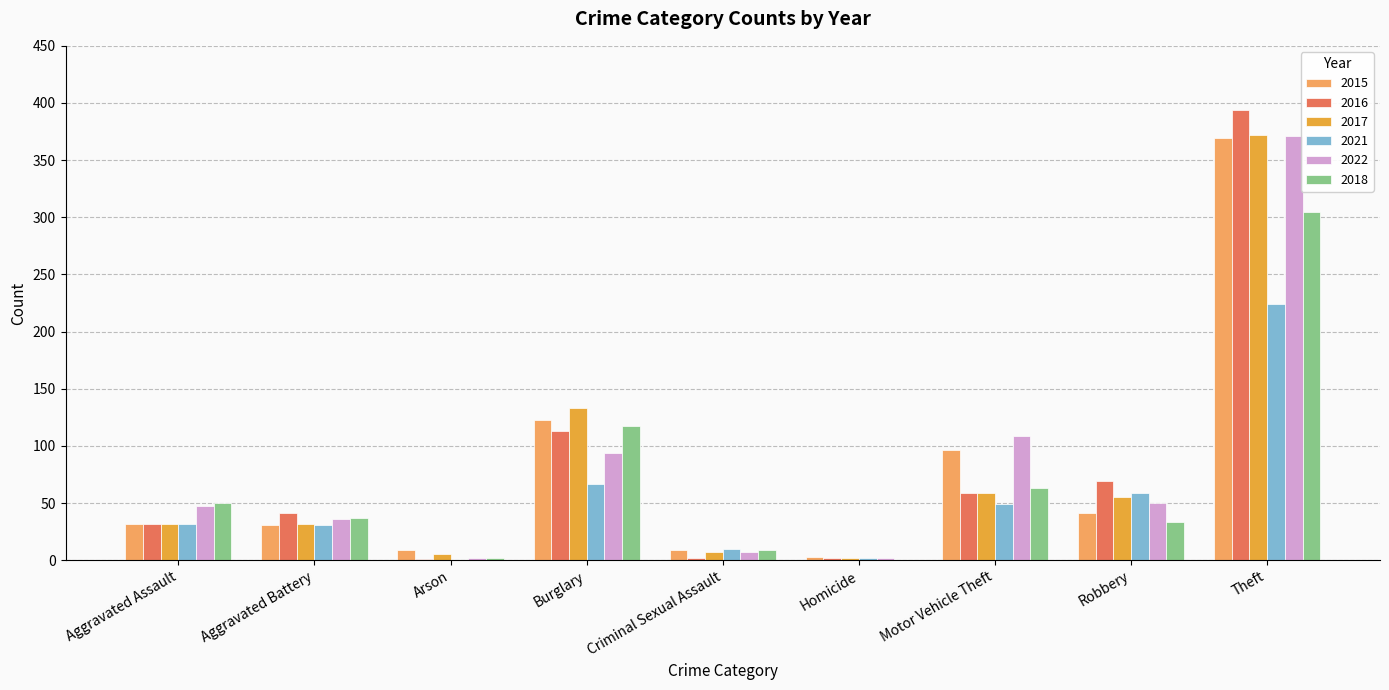

The value of 2018 at Criminal Sexual Assault is 9. True or false?

True